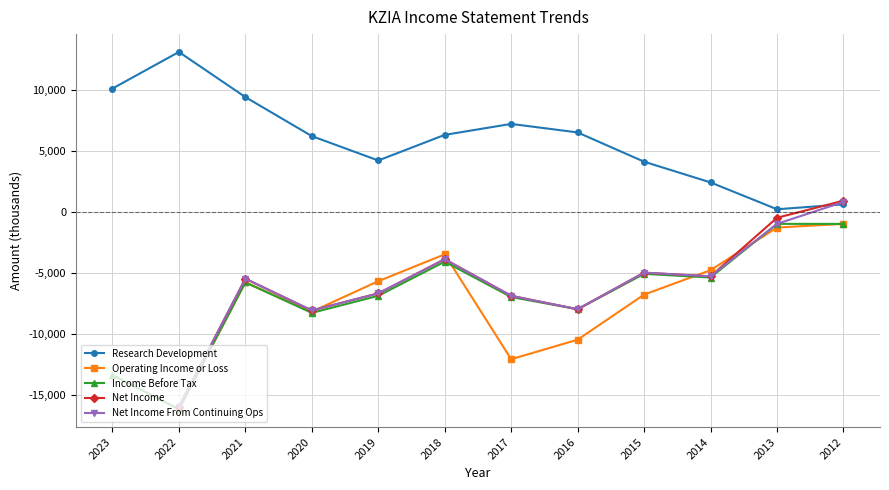

What is the sum of all Income Before Tax values?

-82200